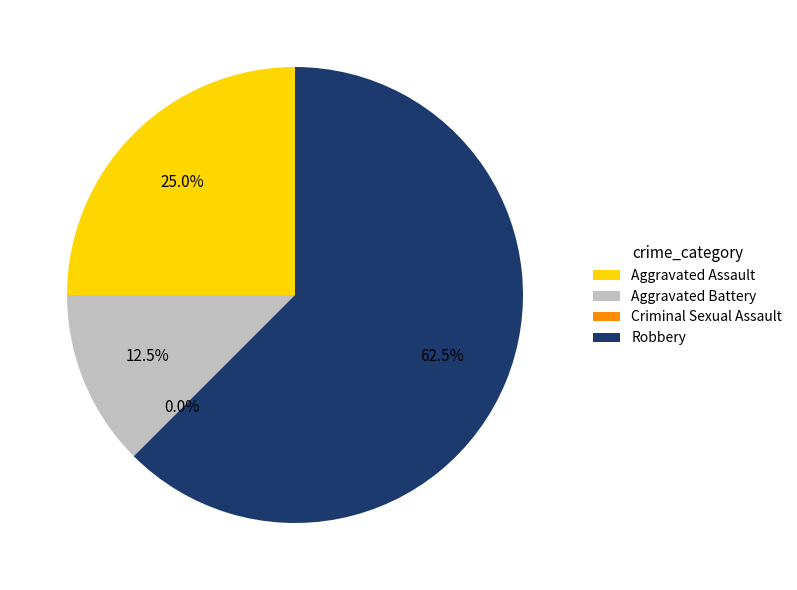

Does Aggravated Assault account for over 50% of the chart?

No